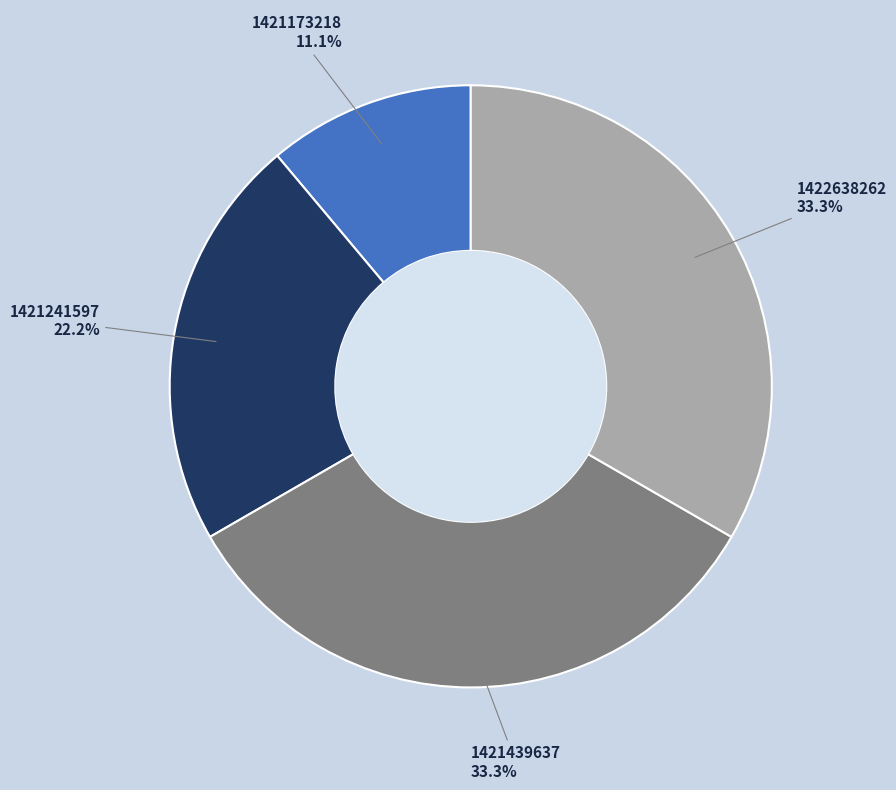

Does any single category account for the majority?

No